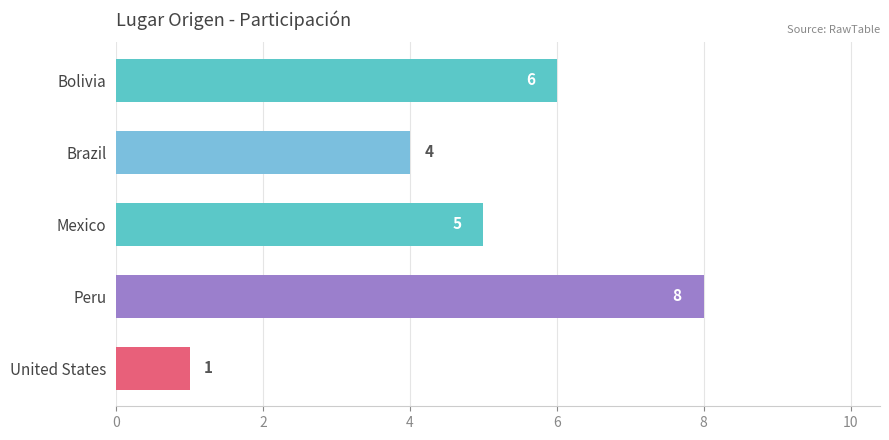

Which has a higher value, Bolivia or United States?

Bolivia